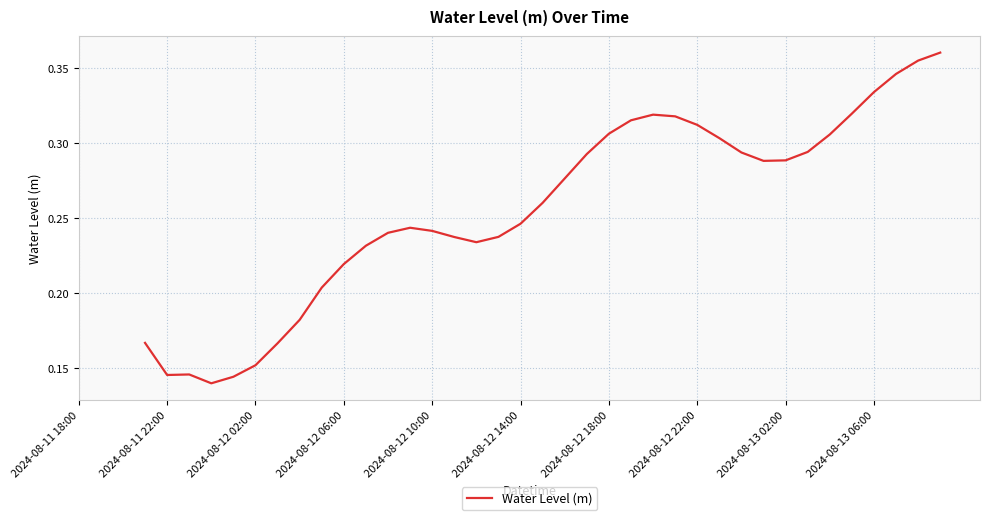

What is the greatest value displayed?

0.4